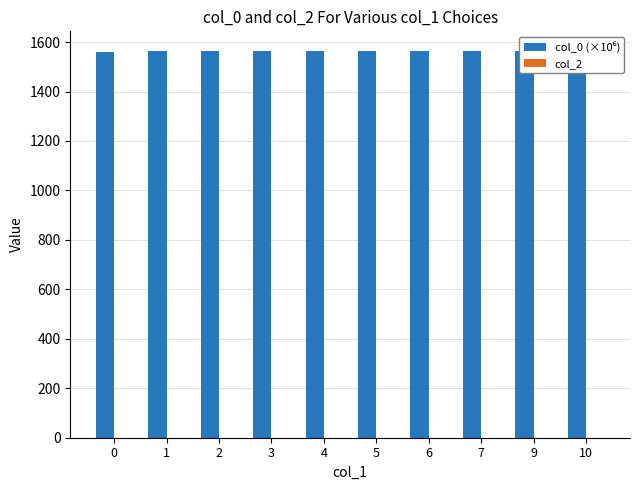

At which category is the sum across all series the highest?

10